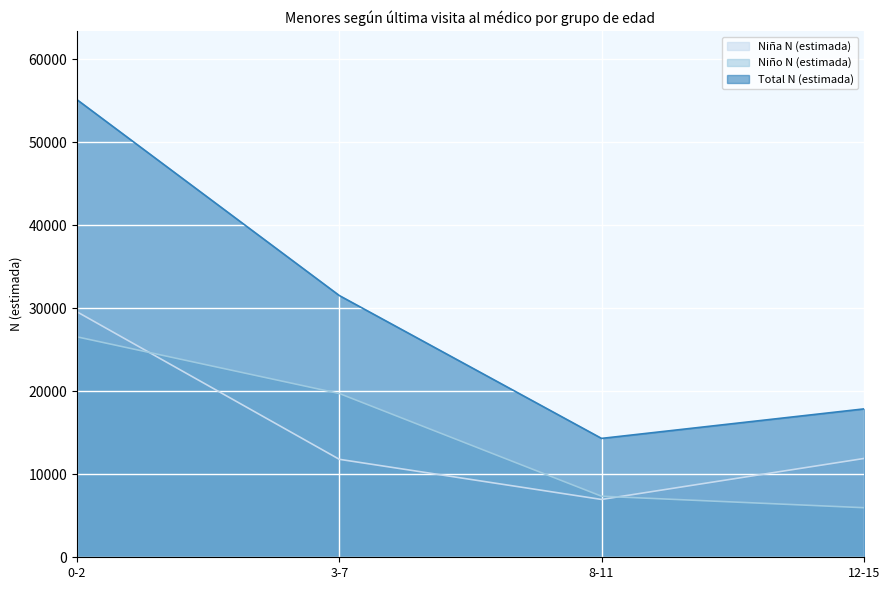

Between 3-7 and 8-11, which series saw the biggest shift?

Total N (estimada)